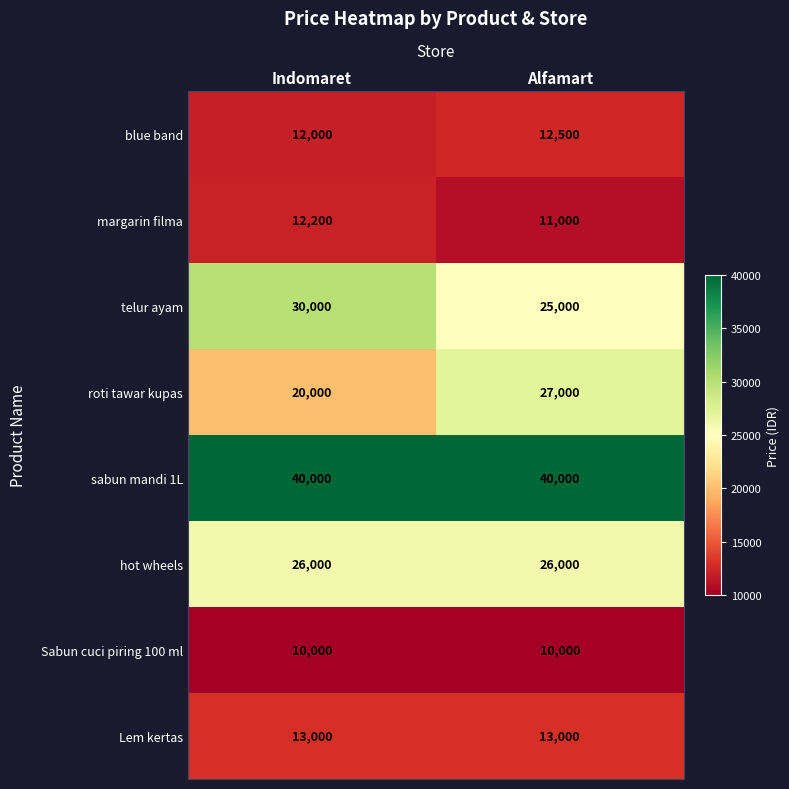

Is it true that roti tawar kupas equals 13401 at Indomaret?

False